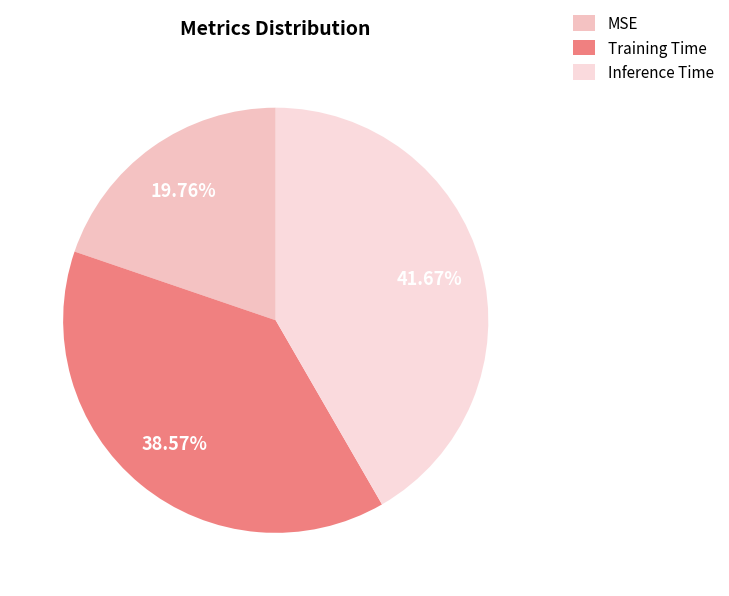

Combined, do Training Time and MSE account for over 50%?

Yes